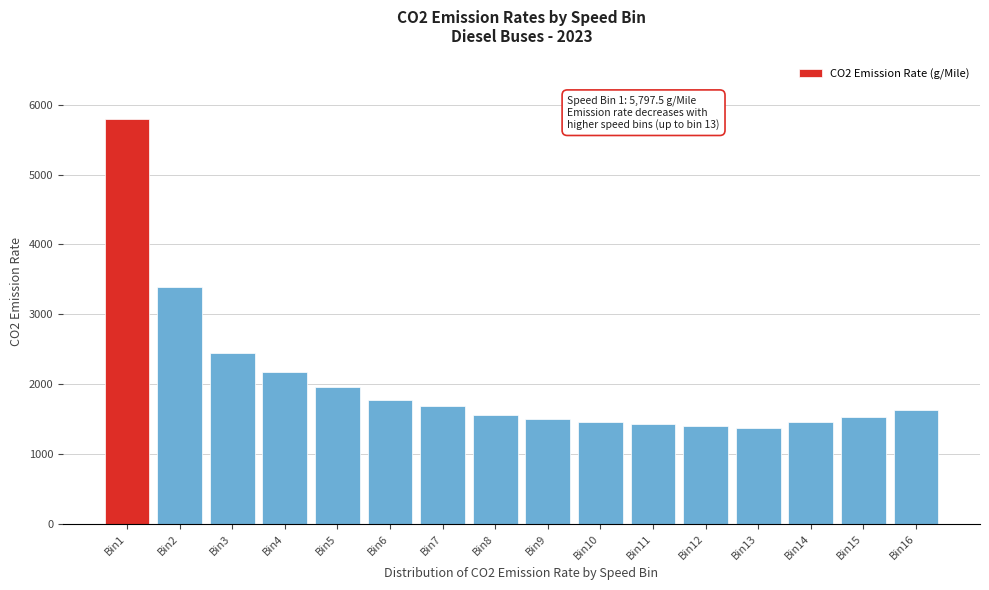

What is the value of the 13th bar from the left?

1376.4